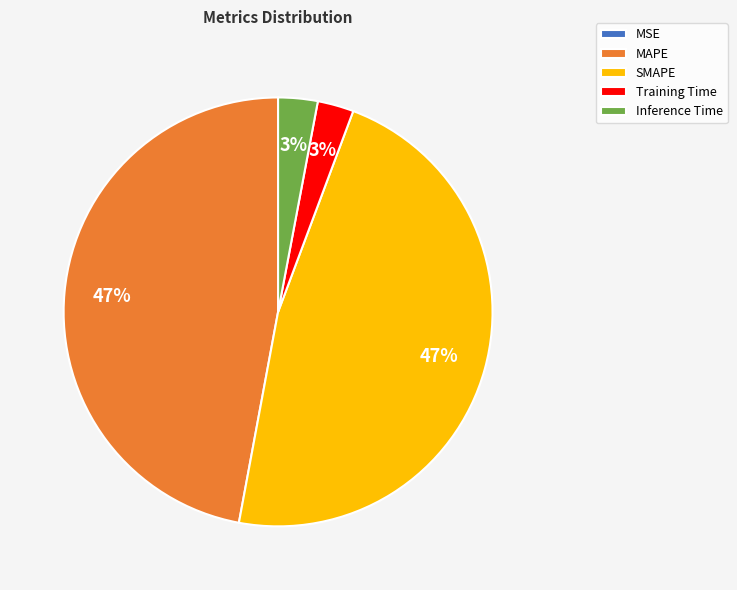

True or false: Inference Time accounts for 10% of the total.

False